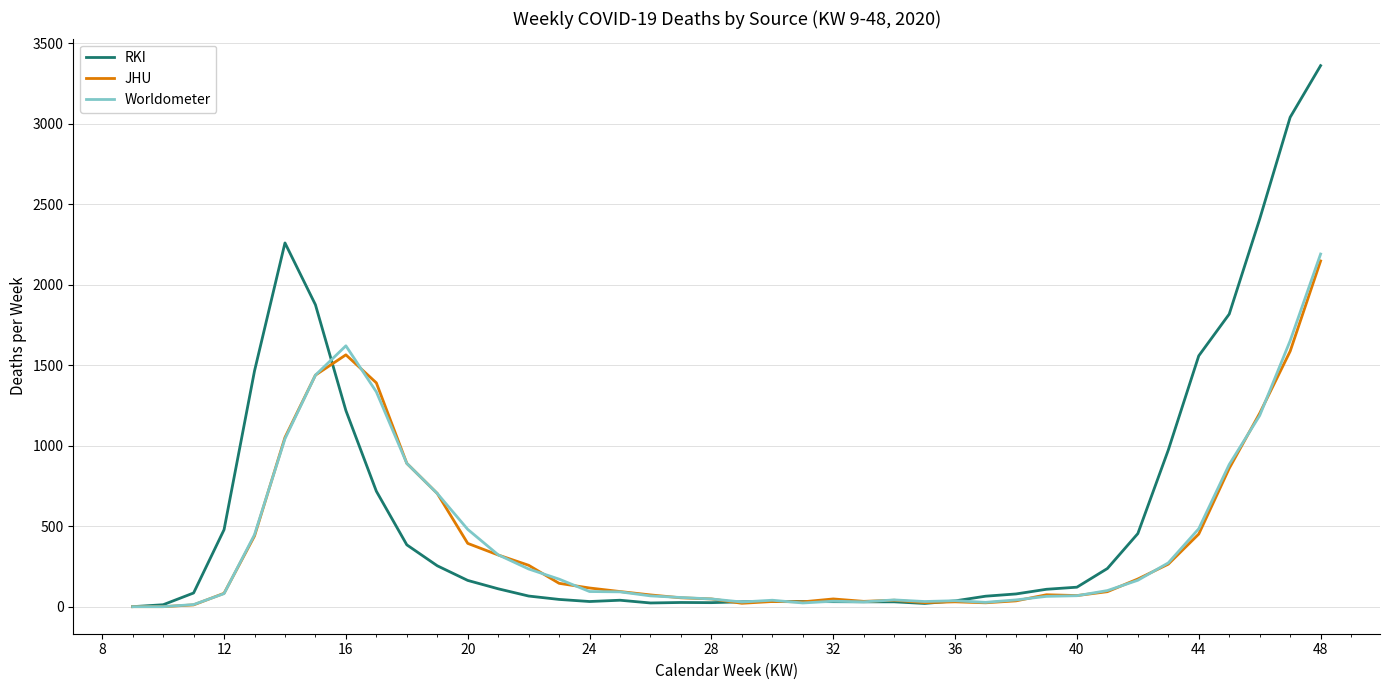

What is the sum of all Worldometer values?

16533